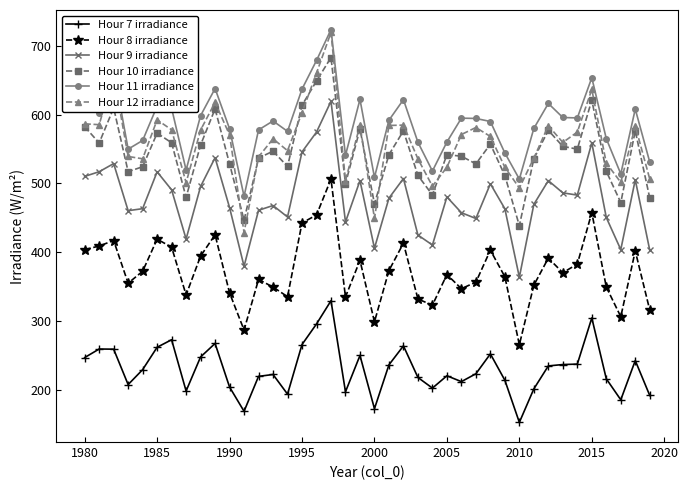

What is the value of the Hour 11 irradiance point at the 15th from the left?

575.5